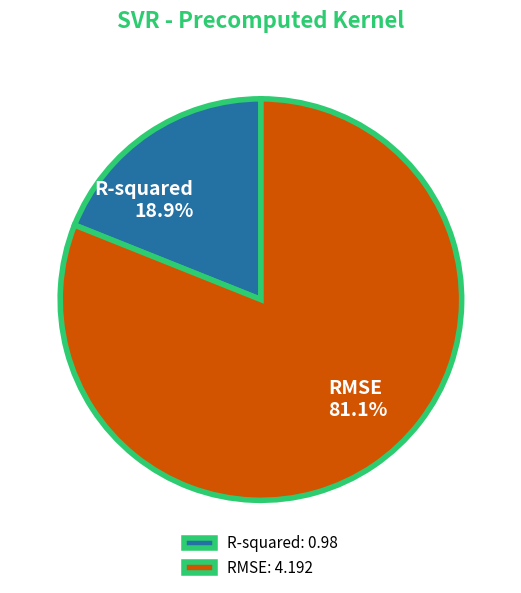

True or false: RMSE accounts for 81% of the total.

True